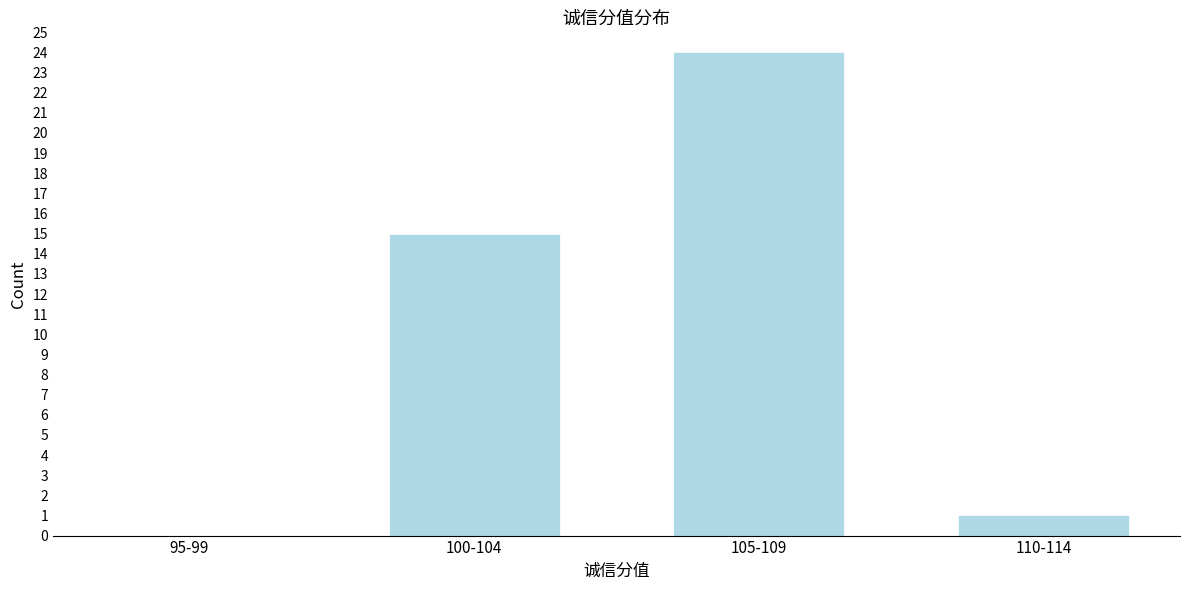

Reading left to right, extract all data points from this chart.

95-99=0	100-104=15	105-109=24	110-114=1